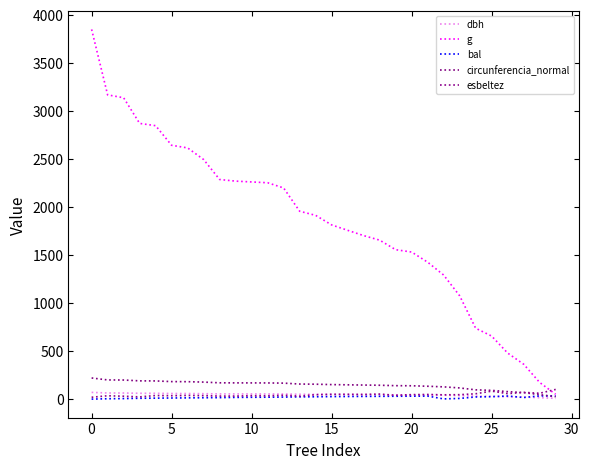

What is the value of the bal point at the 13th from the left?

21.1